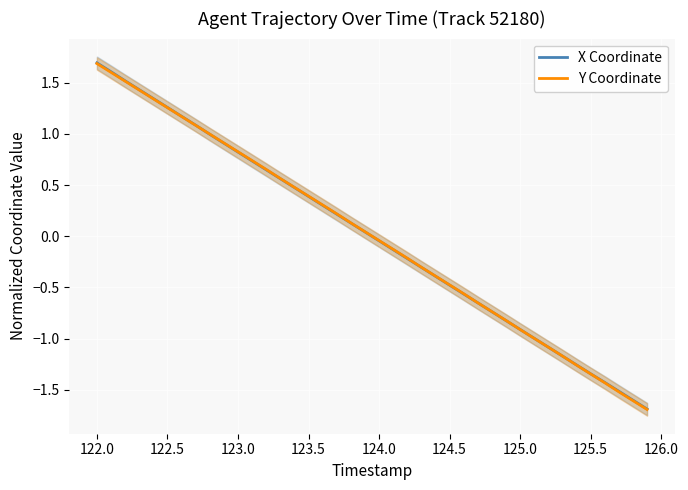

What is the maximum value for Y Coordinate?

1.7